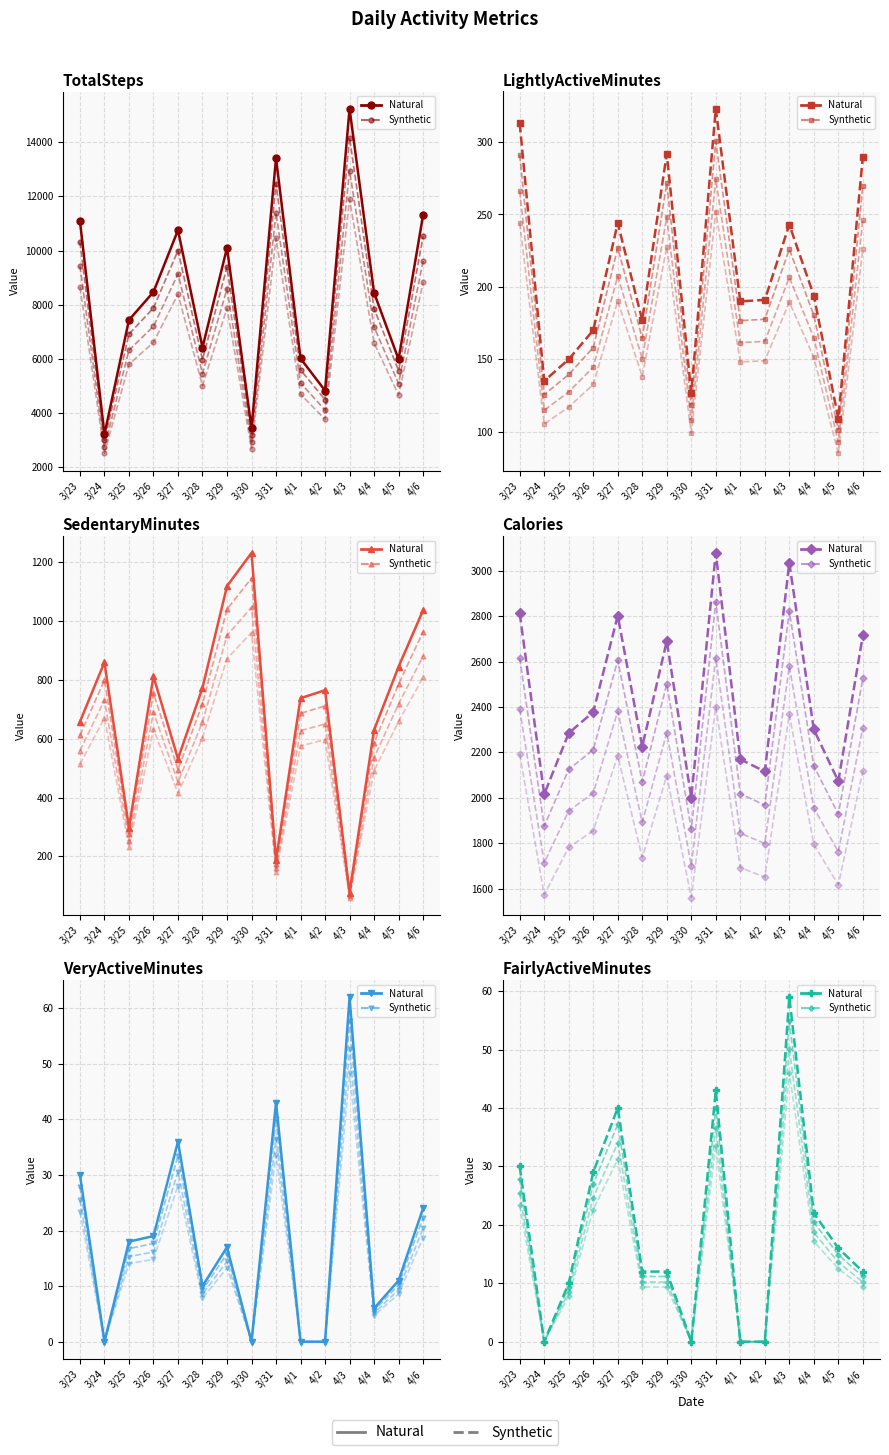

At how many categories does at least one series exceed 10233?

4